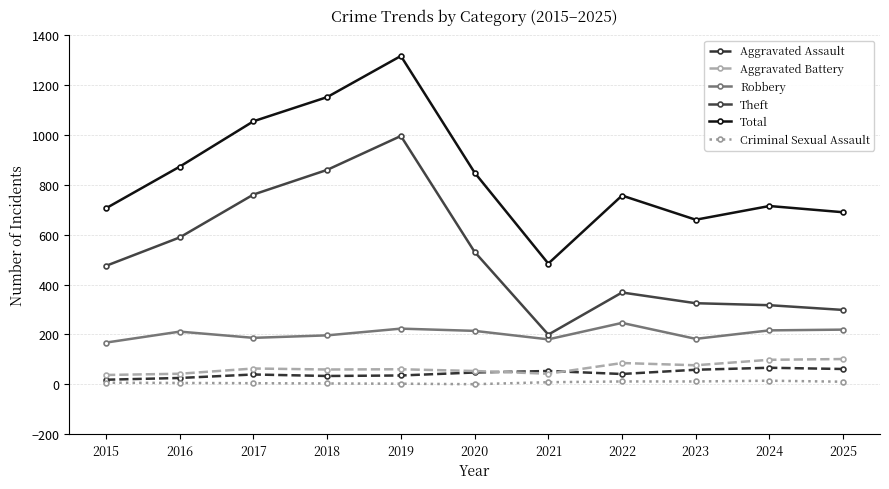

At which category does Theft reach its first local valley?

2021